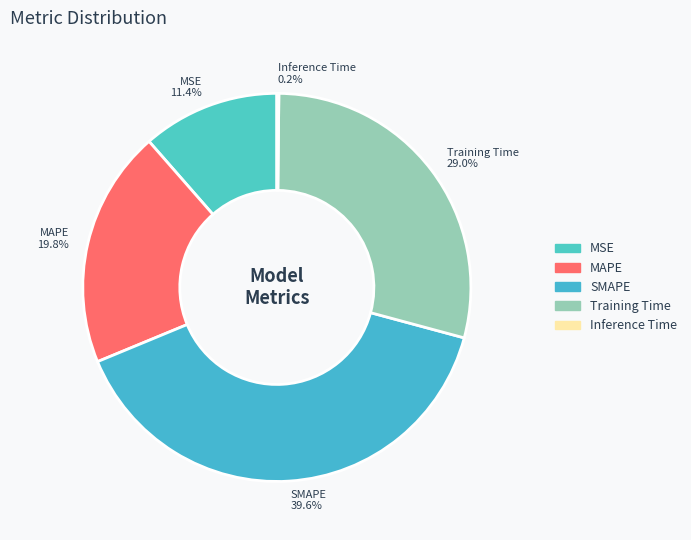

To the nearest percent, what percentage of the pie is MAPE?

20%